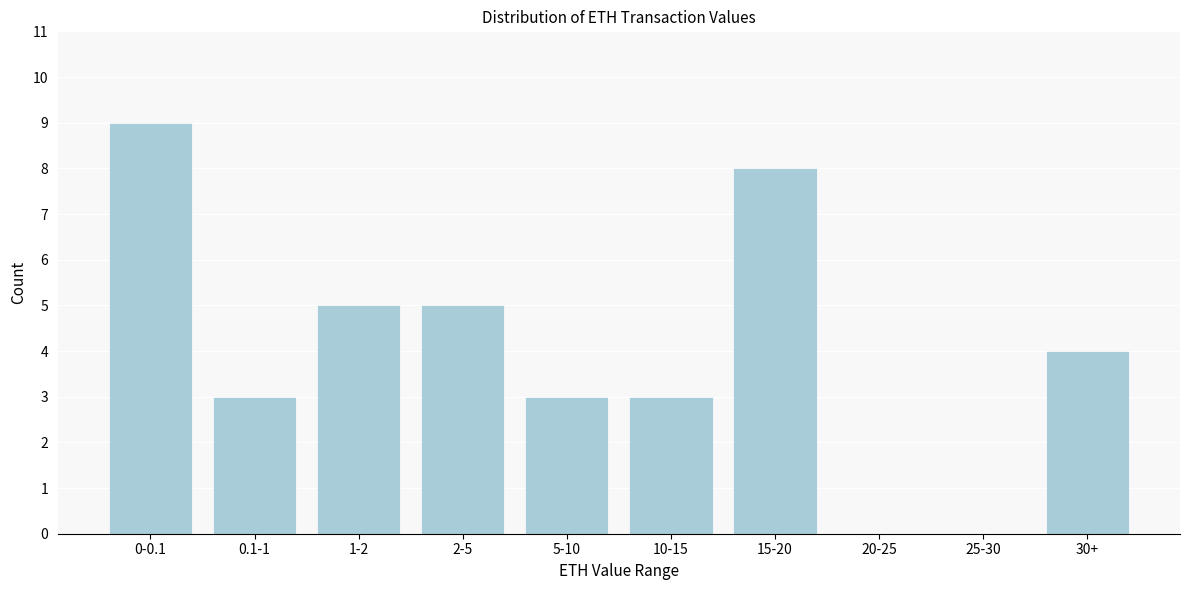

Reading right to left, extract all data points from this chart.

30+=4	25-30=0	20-25=0	15-20=8	10-15=3	5-10=3	2-5=5	1-2=5	0.1-1=3	0-0.1=9